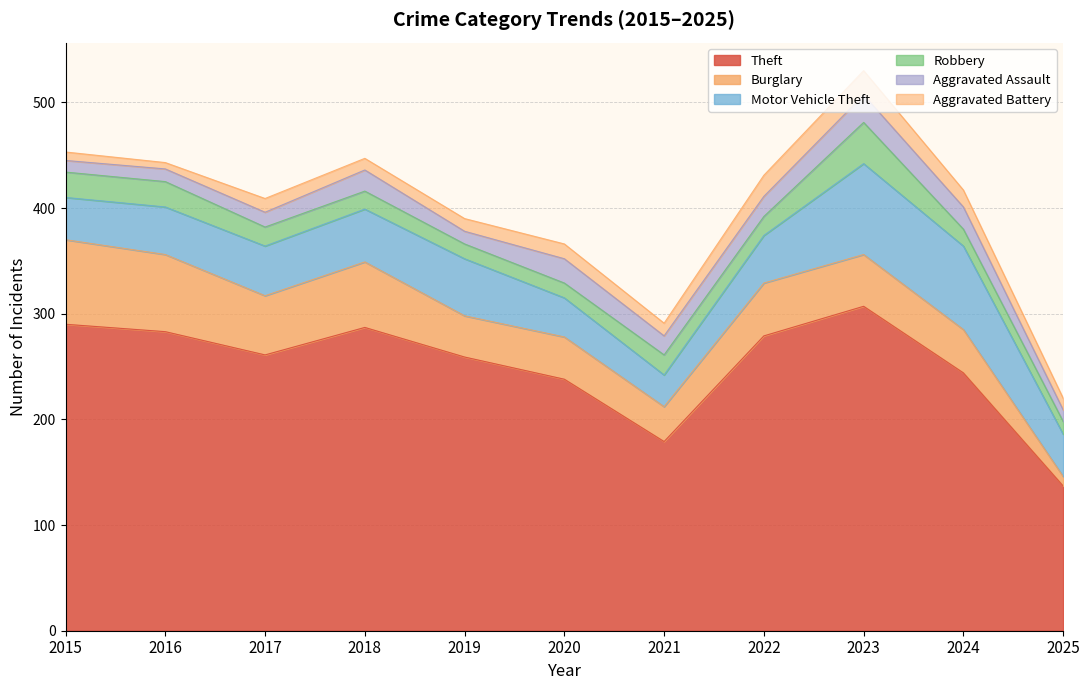

Which has a higher value, 2020 or 2018?

2018